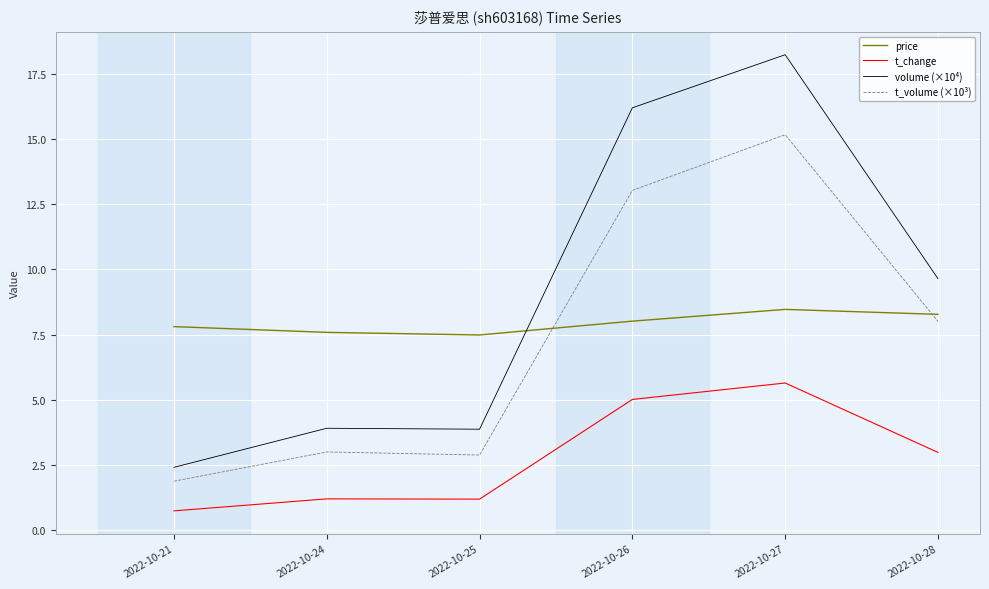

What is the approximate value of price at 2022-10-24?

7.6